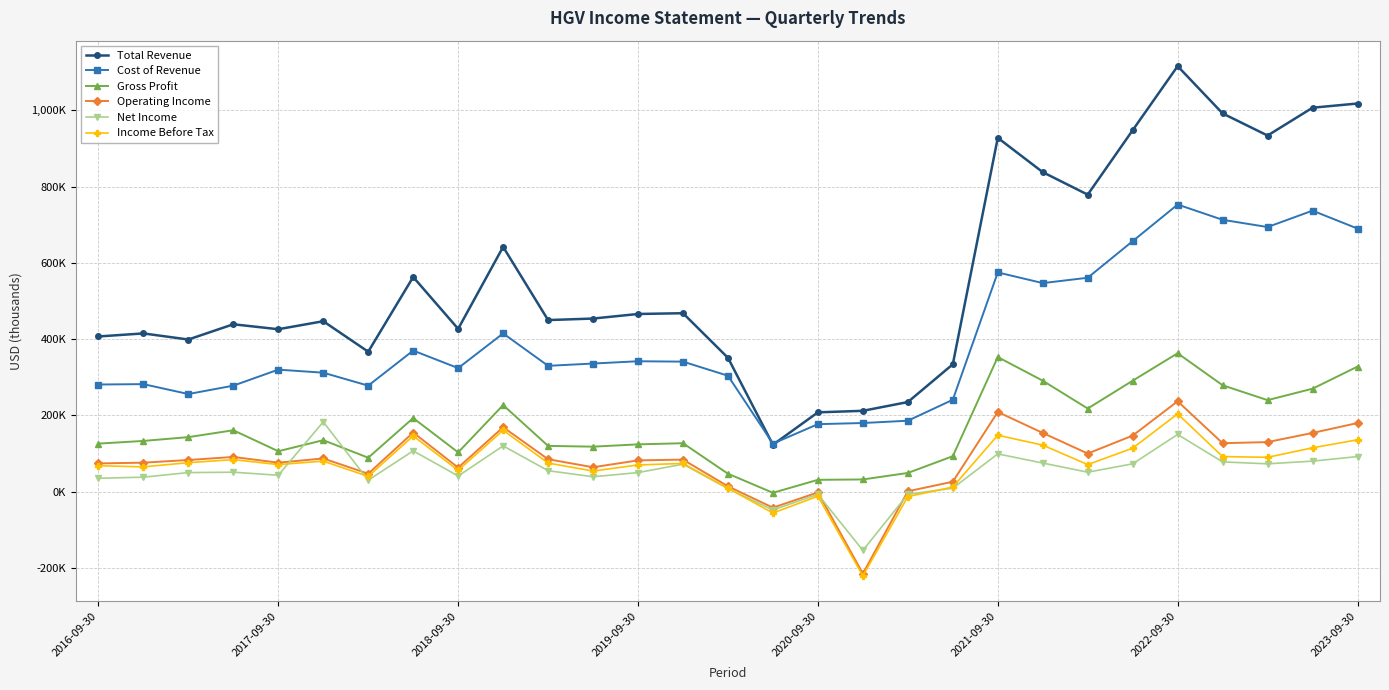

At which category does the chart reach its minimum across all series?

17